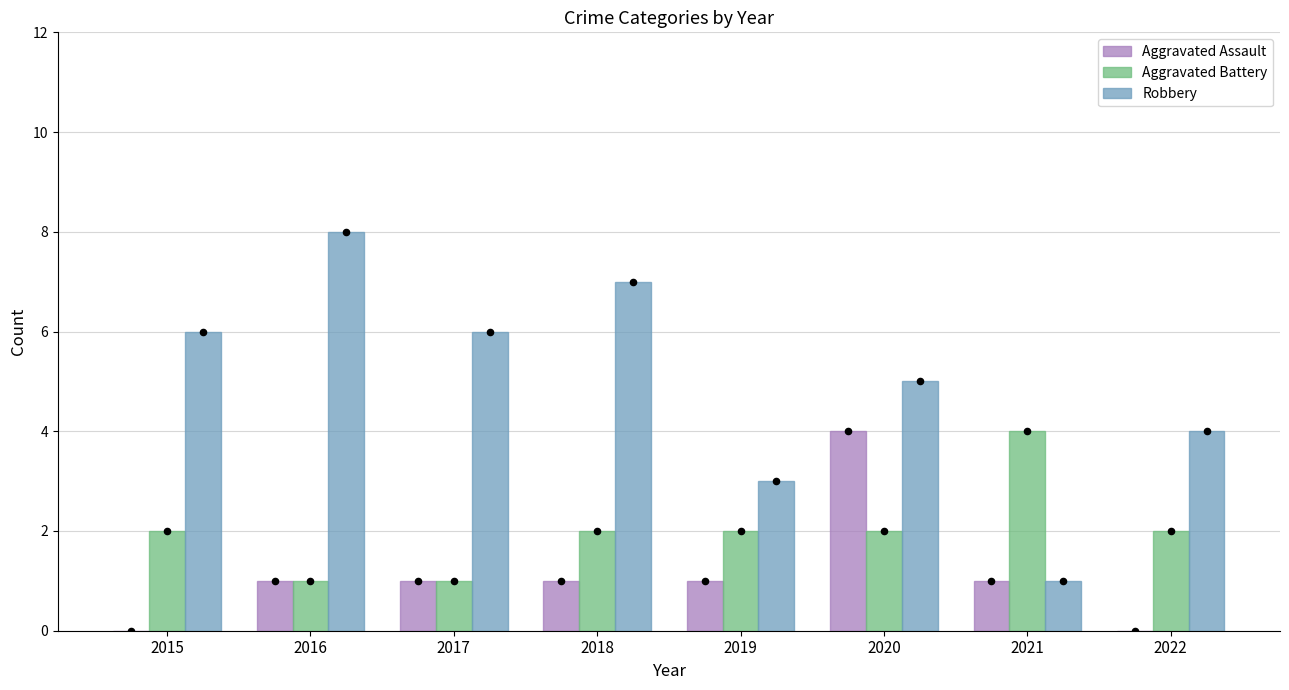

At which category is the sum across all series the highest?

2020